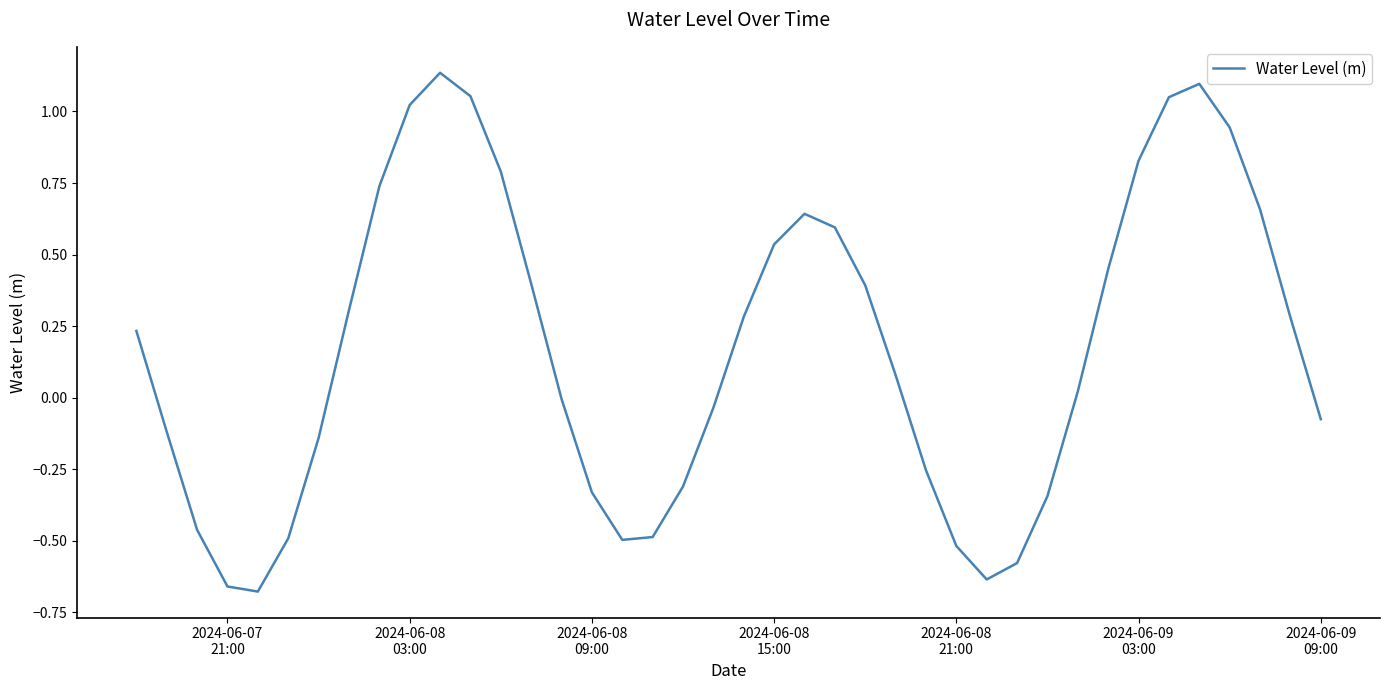

What is the difference between the maximum and minimum values?

1.8